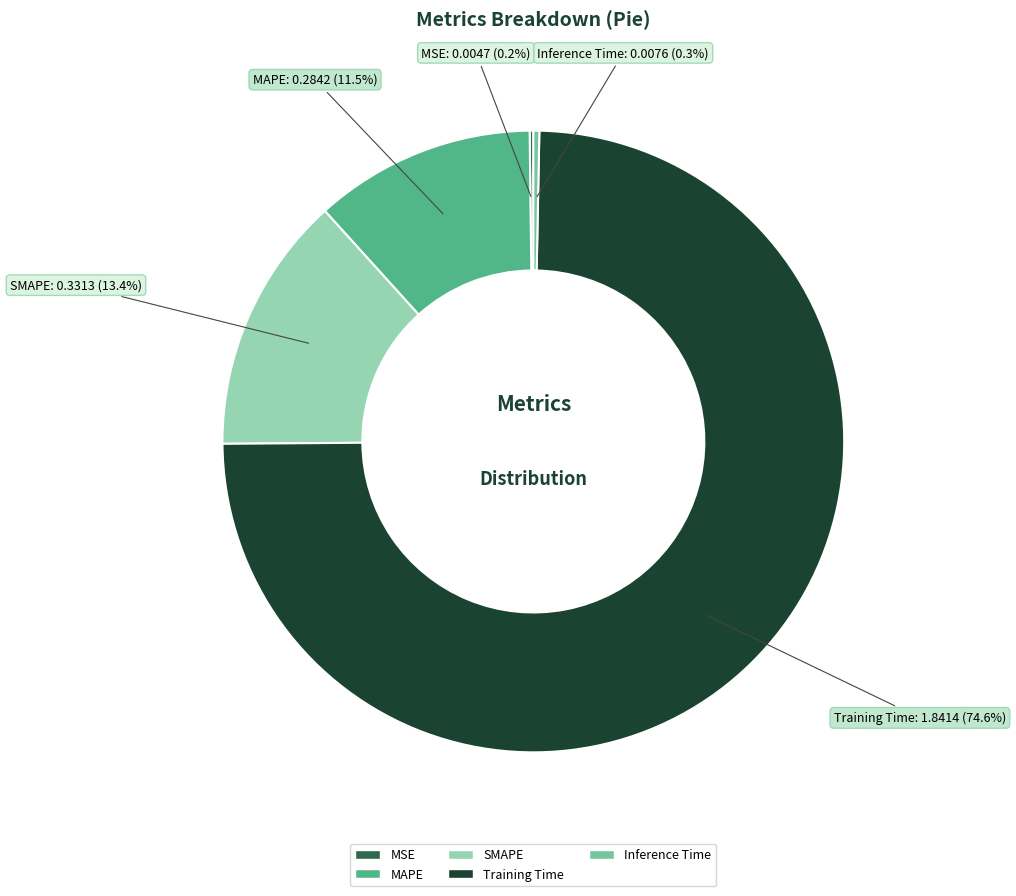

Is there any slice that represents more than half of the pie?

Yes